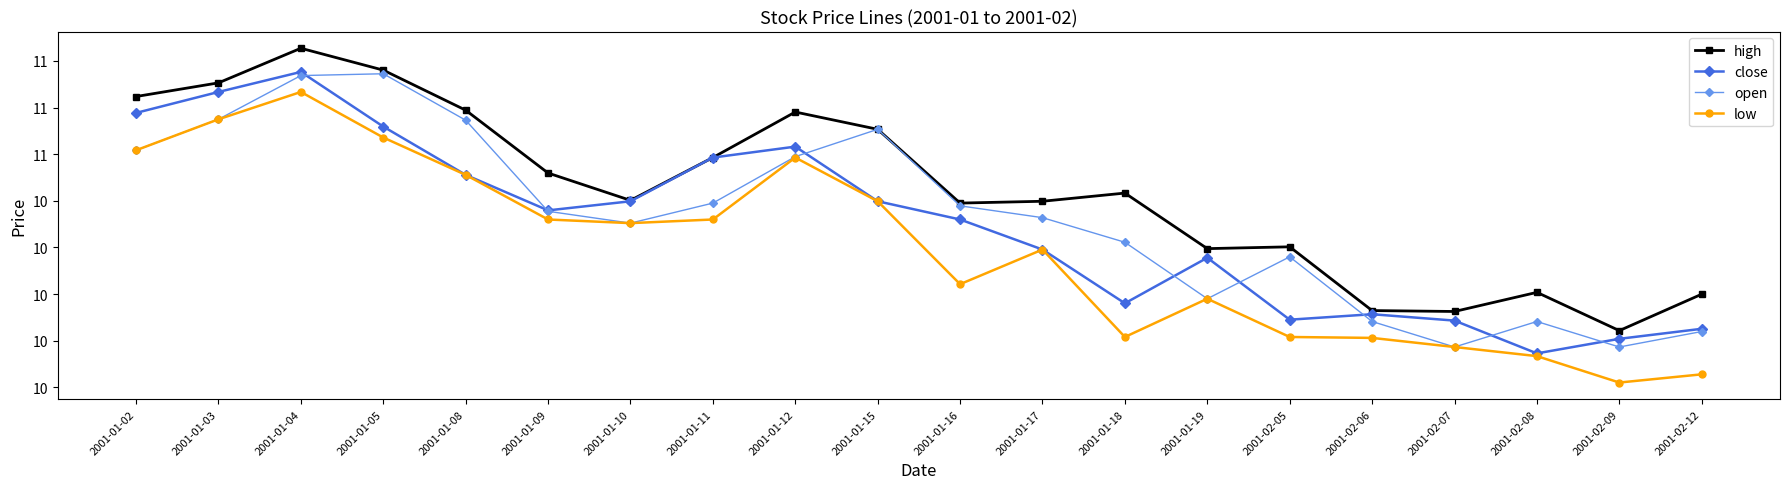

Rank the series by their maximum value, from lowest to highest.

low, open, close, high